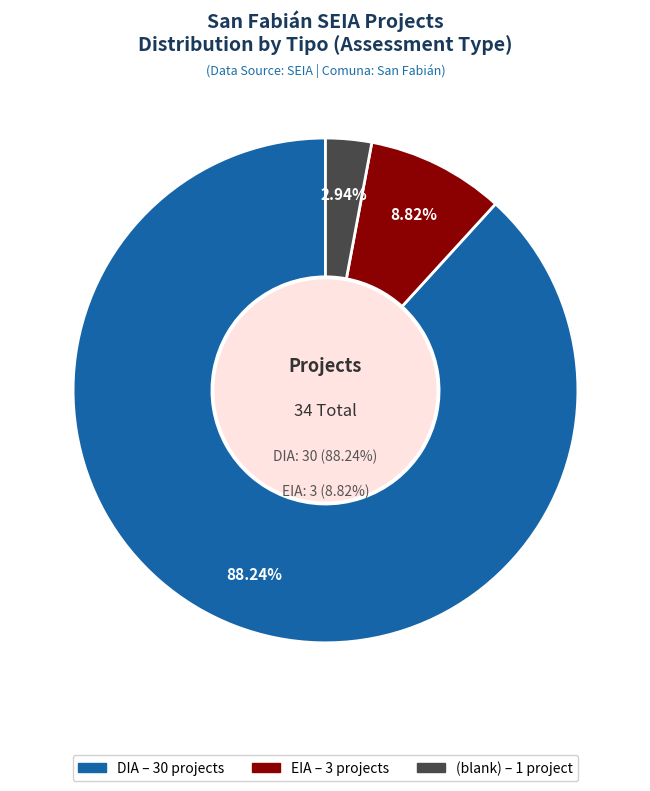

What percentage is the EIA slice, to the nearest percent?

9%